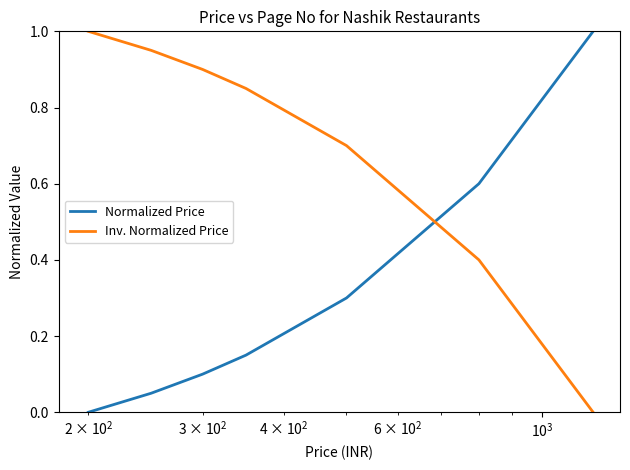

Does the chart display data point markers on the line(s)?

No